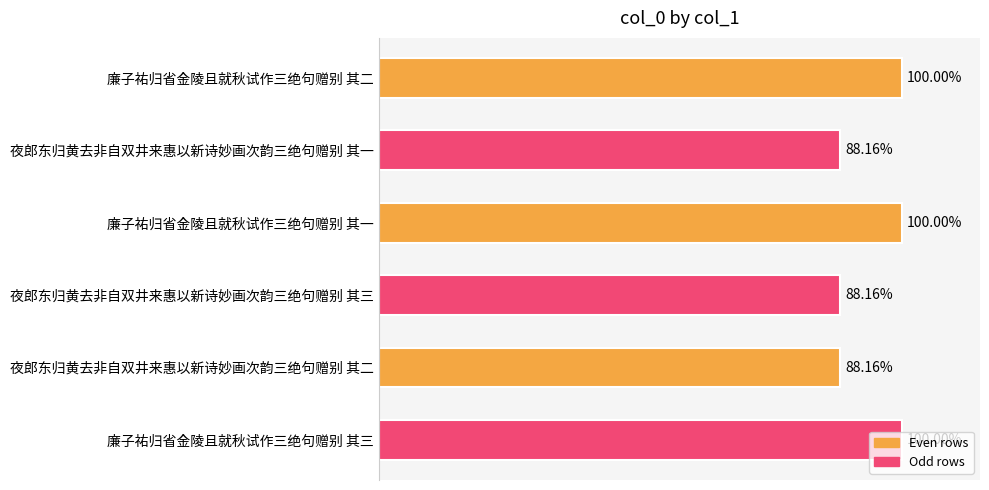

Are the bars grouped side by side (vs. stacked)?

No